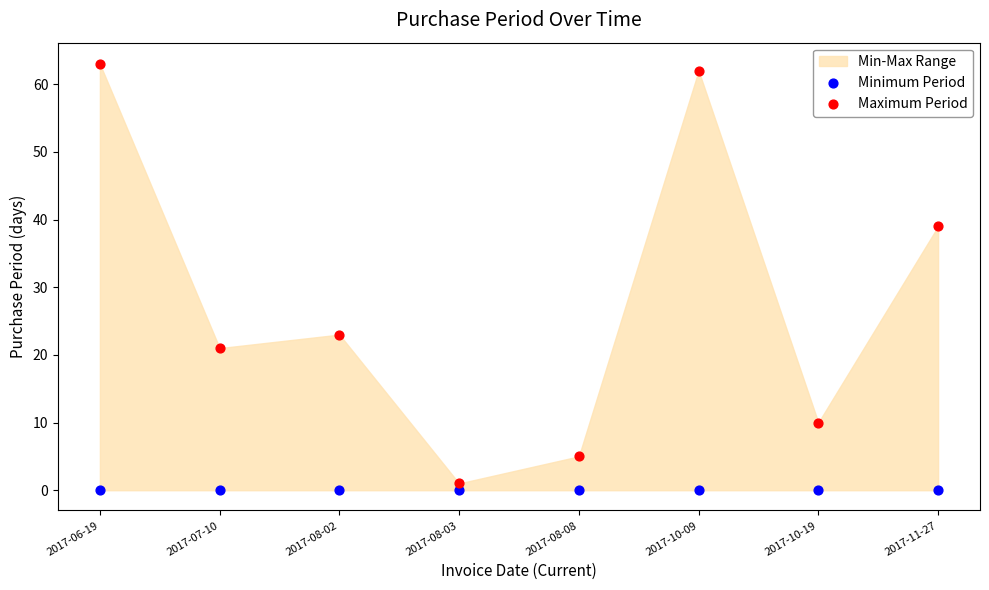

Which series reaches the minimum Y coordinate?

Minimum Period